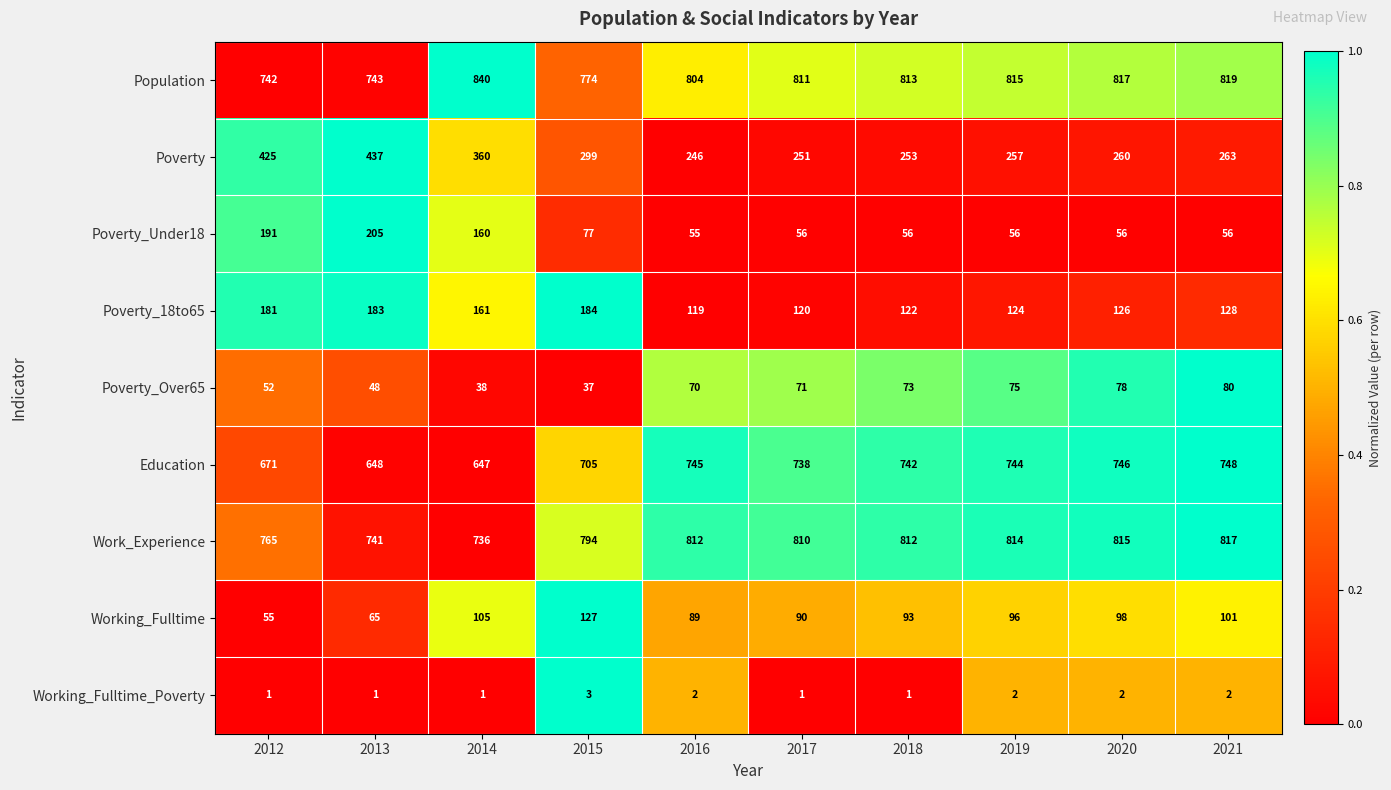

Rank the series at 2015 from lowest to highest value.

Working_Fulltime_Poverty, Poverty_Over65, Poverty_Under18, Working_Fulltime, Poverty_18to65, Poverty, Education, Population, Work_Experience